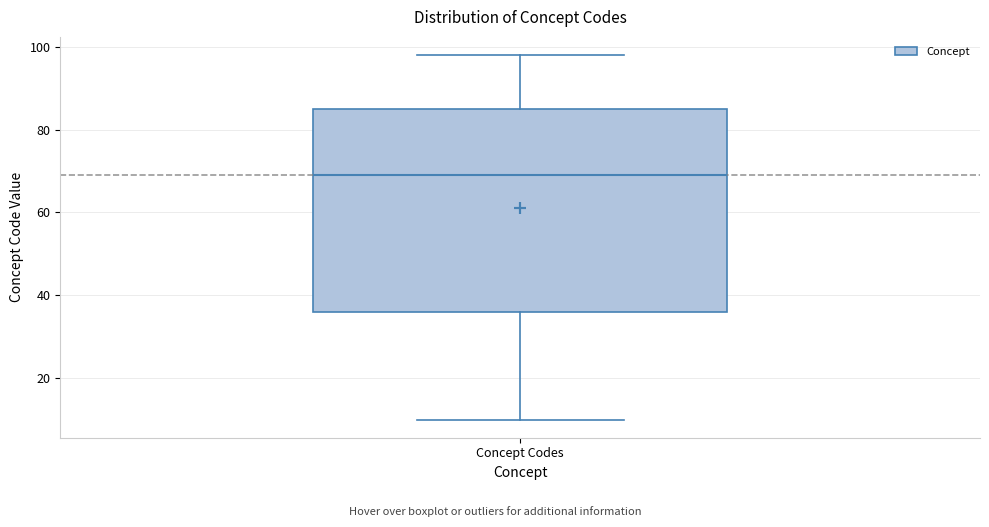

Transcribe this box plot: give where the median line is, the range the box spans, and where the two whiskers end, as read against the y-axis. The values are not printed on the chart, so give them approximately, as read against the axis.

median 70, box 36 to 86, whiskers 10 to 98